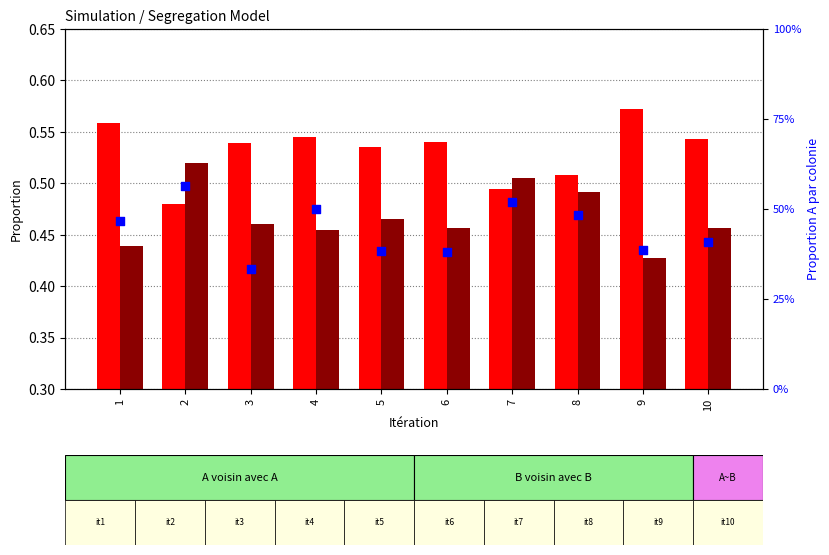

Which series has the largest total across all categories?

A voisin avec A